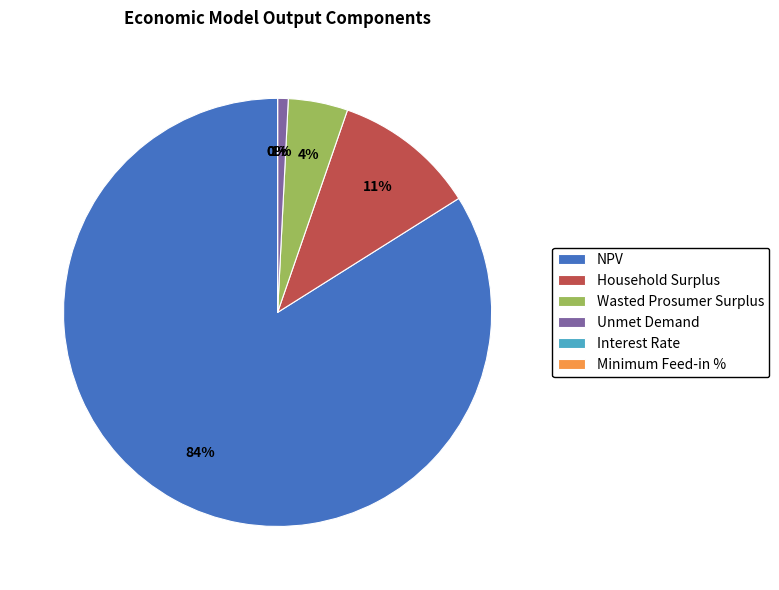

To the nearest percent, what is the average slice percentage?

17%